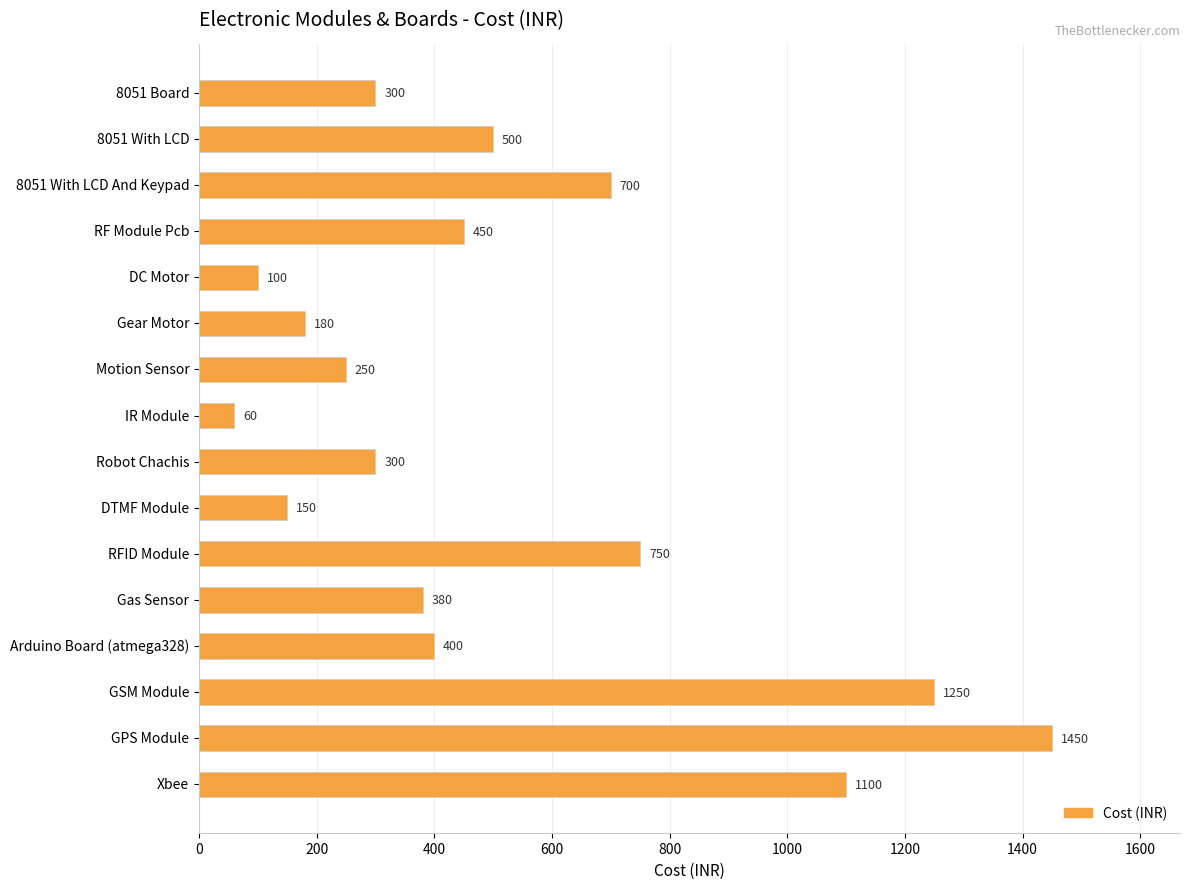

What is the difference between the values at DTMF Module and RFID Module?

600